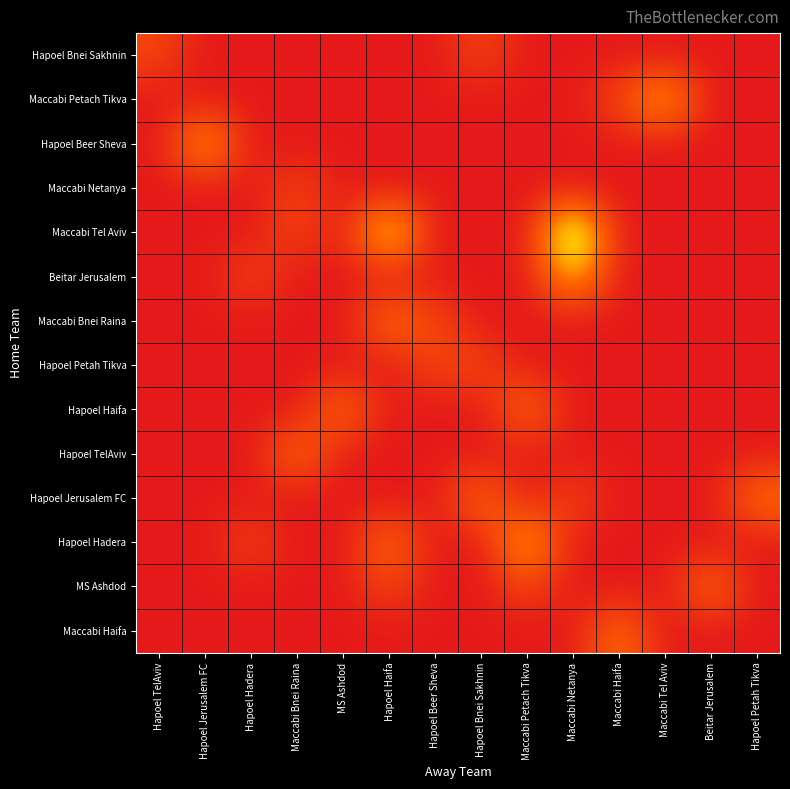

List the series in order of their peak value, highest first.

Maccabi Tel Aviv, Maccabi Petach Tikva, Hapoel Beer Sheva, Beitar Jerusalem, Hapoel Hadera, Maccabi Bnei Raina, Hapoel Haifa, Hapoel TelAviv, Hapoel Jerusalem FC, MS Ashdod, Maccabi Haifa, Hapoel Bnei Sakhnin, Maccabi Netanya, Hapoel Petah Tikva